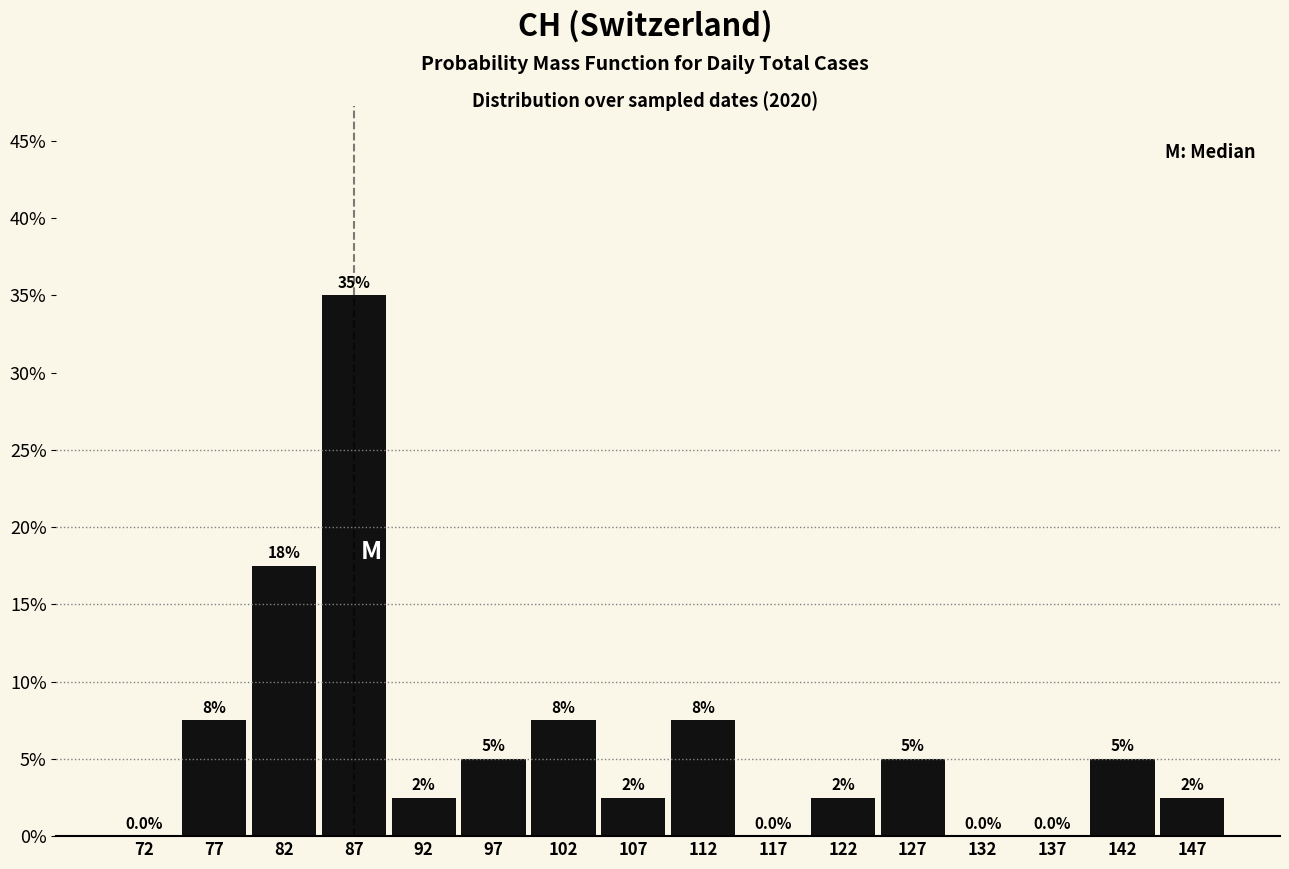

Over which range of the x-axis is the bar tallest?

85 to 90